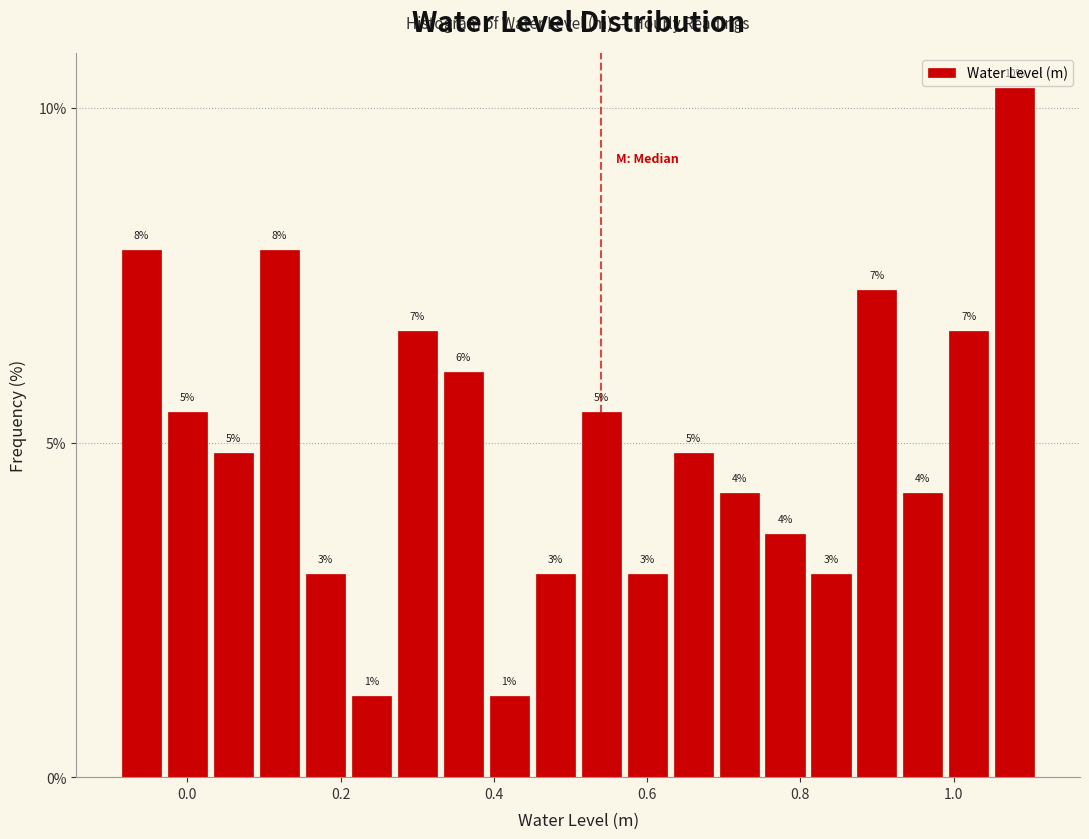

Read against the x-axis, roughly where is the centre of the tallest bar?

1.08